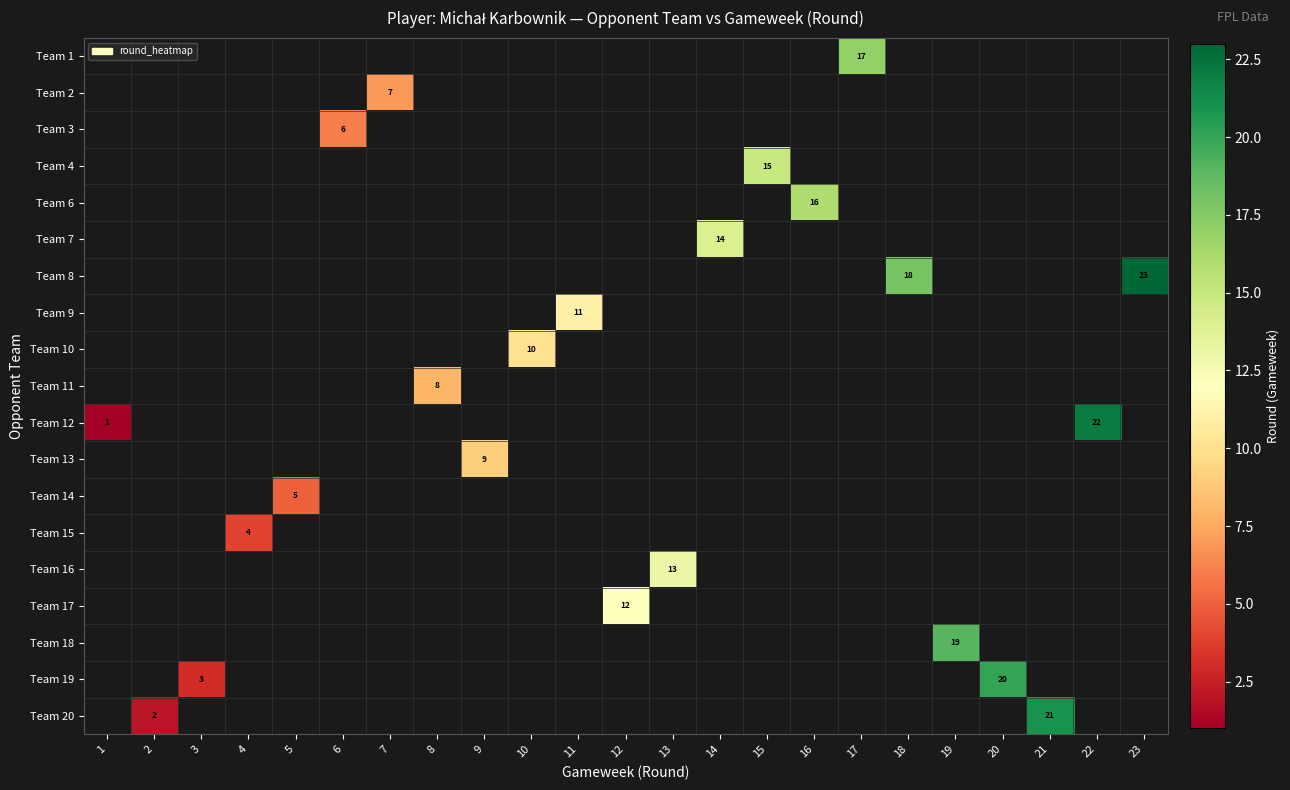

At which category does the chart reach its peak across all series?

23